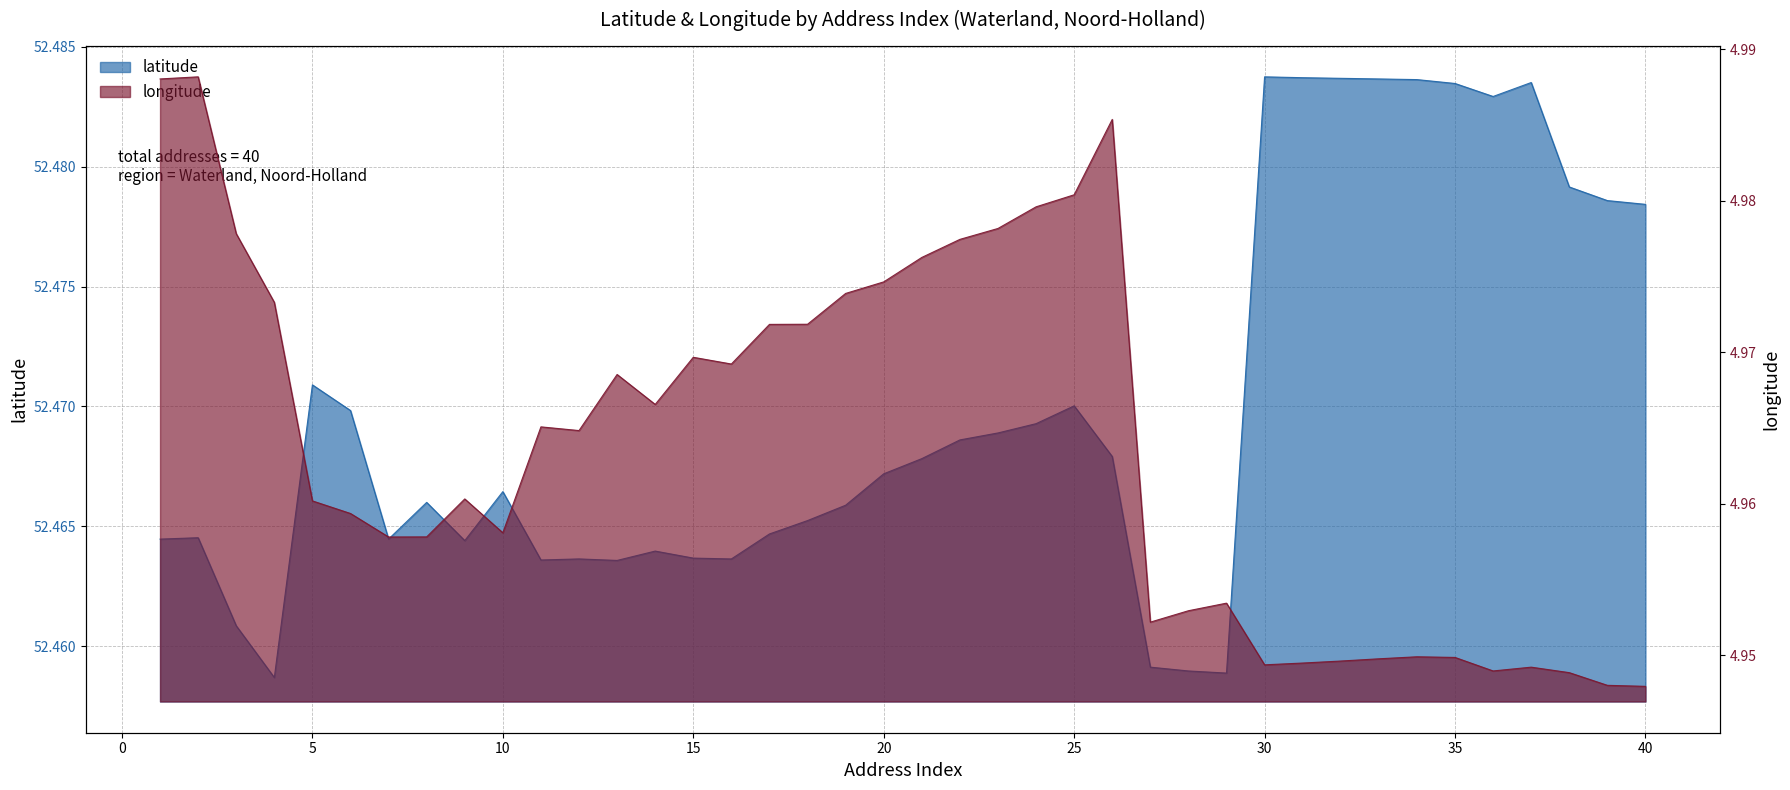

True or false: longitude and latitude cross at least once.

False